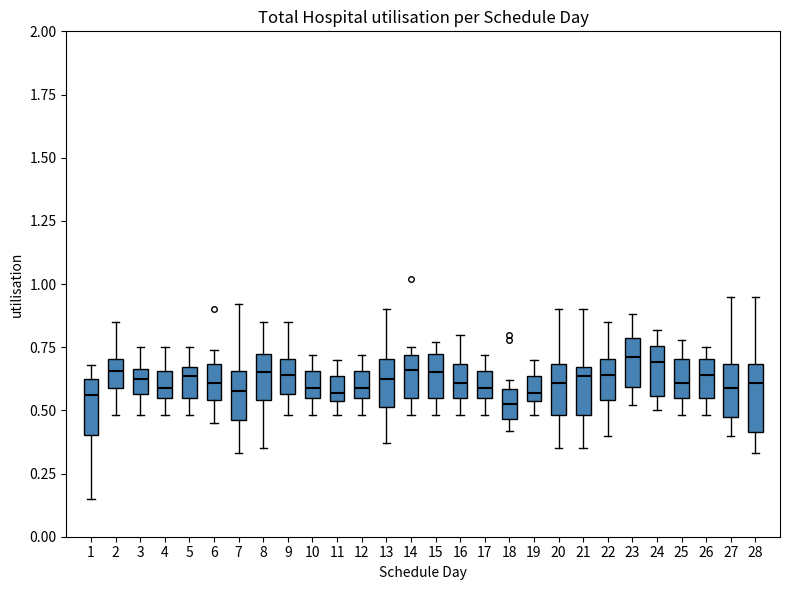

Where is the lower edge of the box at x = 21 on the y-axis? The values are not printed on the chart, so give them approximately, as read against the axis.

0.50